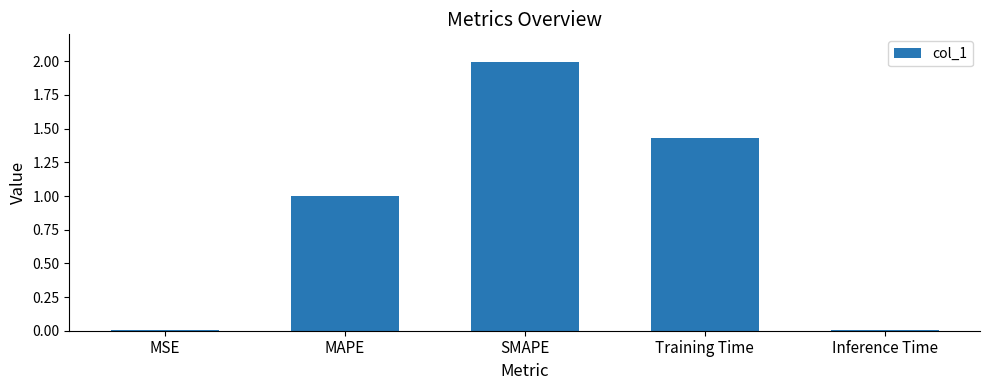

What is the sum of the values at MAPE and Training Time?

2.4